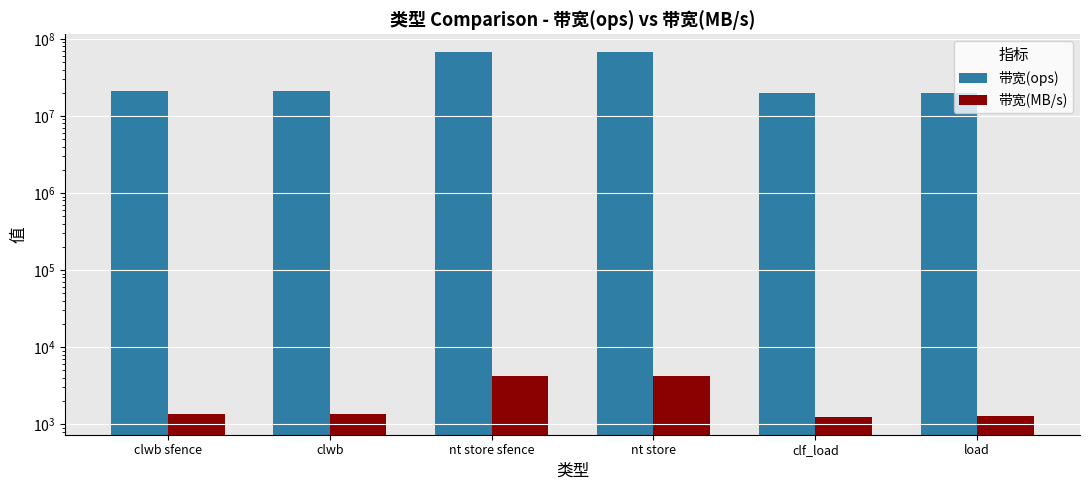

What is the sum of all 带宽(MB/s) values?

13732